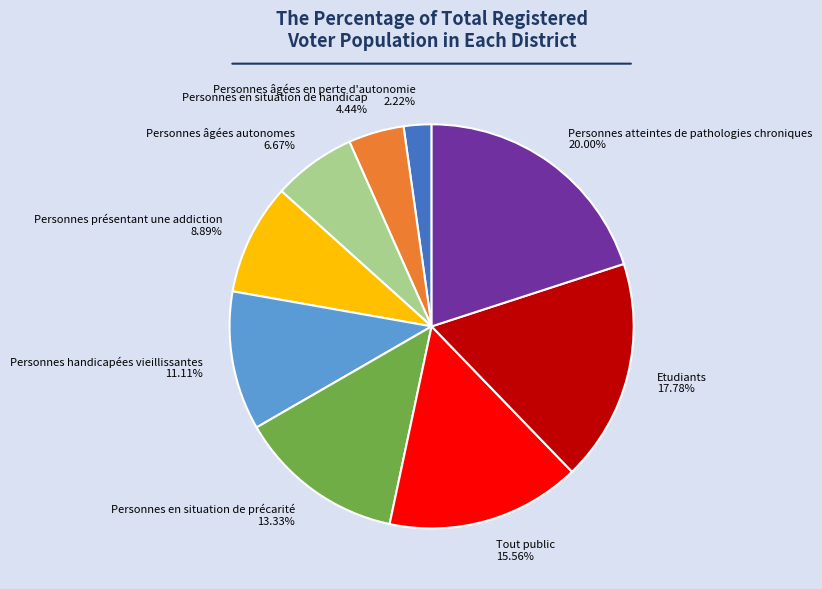

To the nearest percent, what is the combined percentage of Personnes handicapées vieillissantes and Personnes âgées en perte d'autonomie?

13%